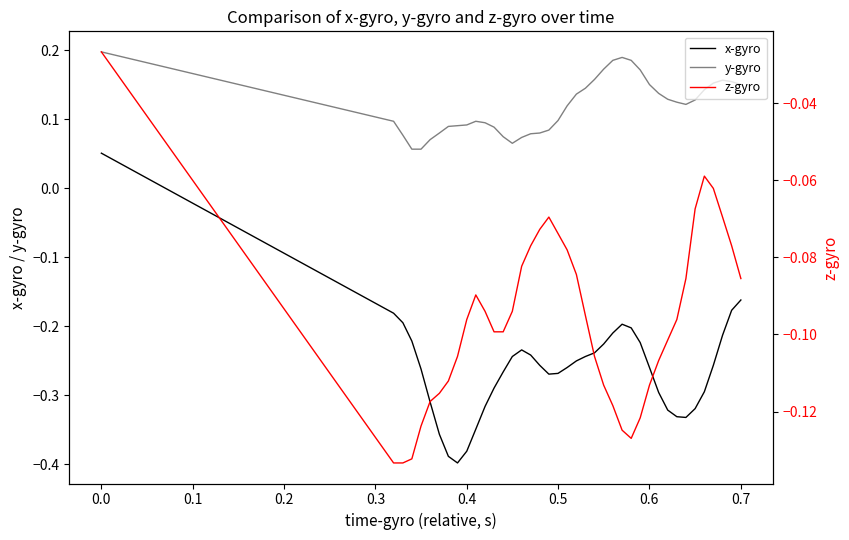

In y-gyro, how many points are higher than both neighbors (excluding endpoints)?

3